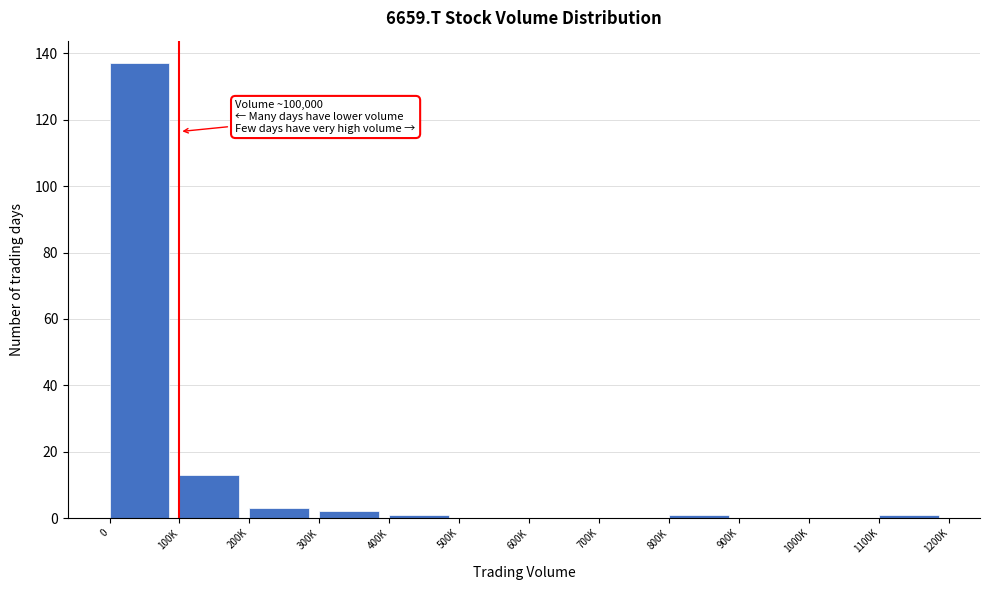

Reading right to left, extract all data points from this chart.

1100K=1	1000K=0	900K=0	800K=1	700K=0	600K=0	500K=0	400K=1	300K=2	200K=3	100K=13	0=137